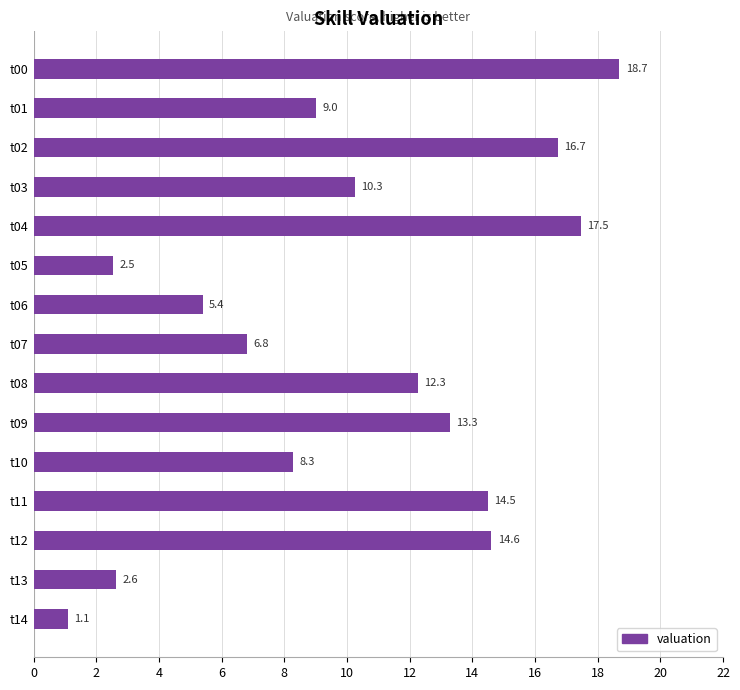

List the labels in order of value, largest first.

t00, t04, t02, t12, t11, t09, t08, t03, t01, t10, t07, t06, t13, t05, t14